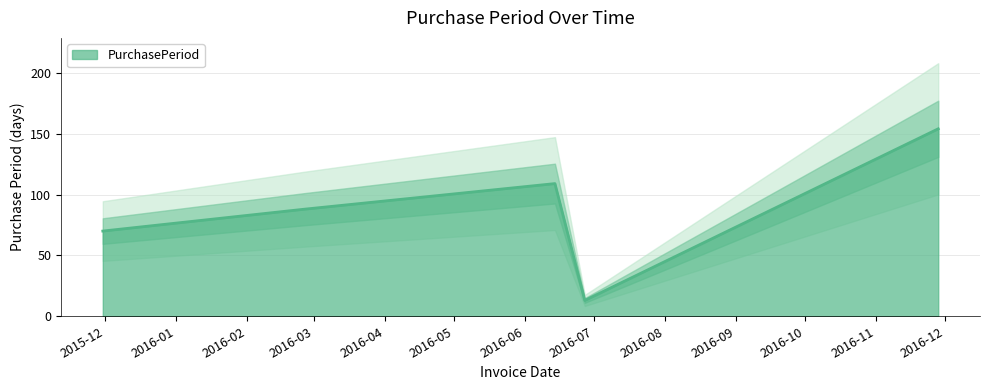

What is the maximum value shown in the chart?

154